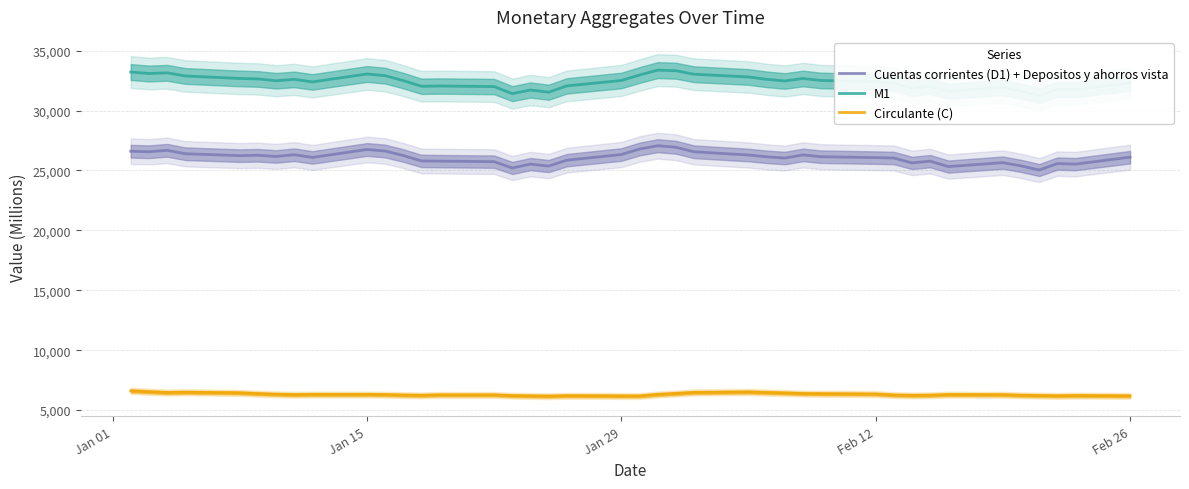

True or false: Circulante (C) and Cuentas corrientes (D1) + Depositos y ahorros vista intersect in this chart.

False